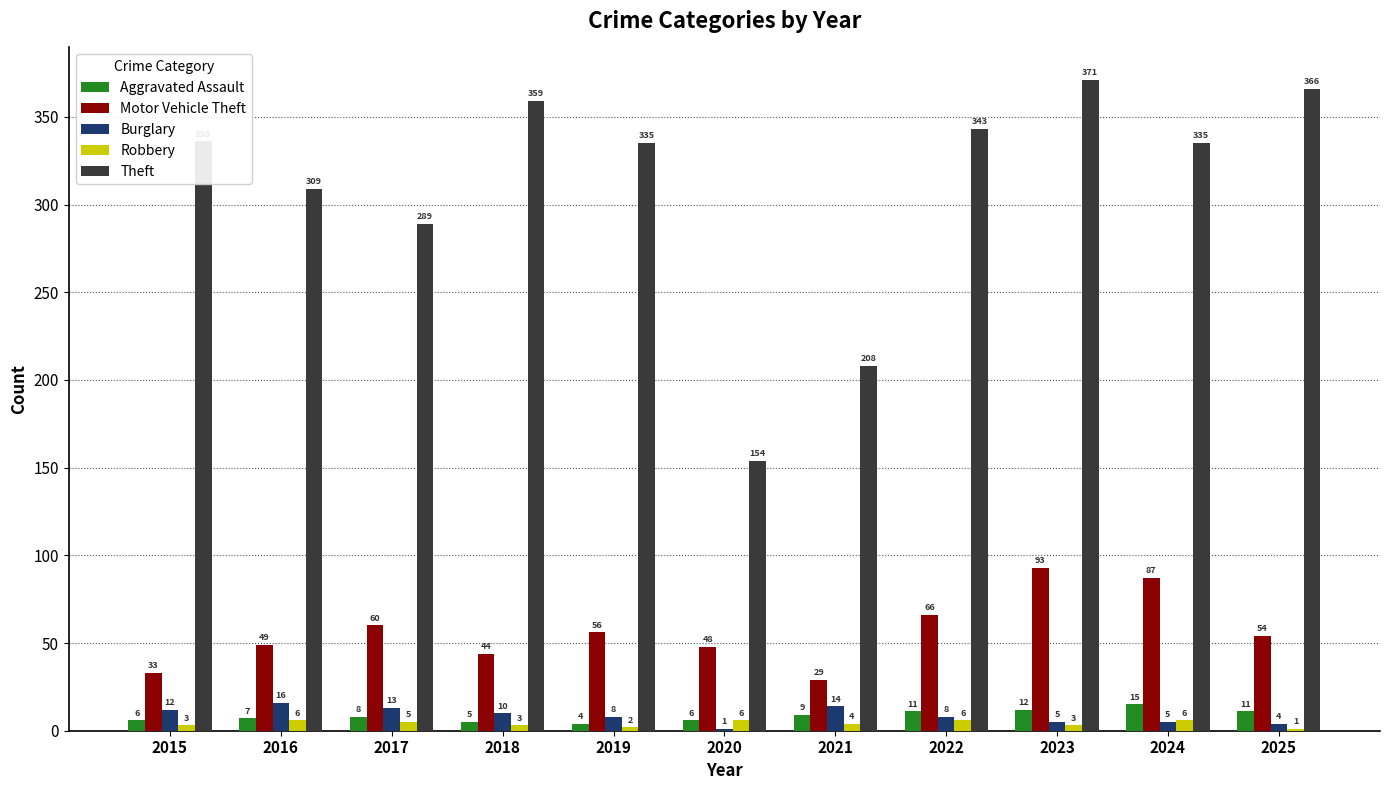

What is the sum of the Motor Vehicle Theft values at 2024 and 2022?

153